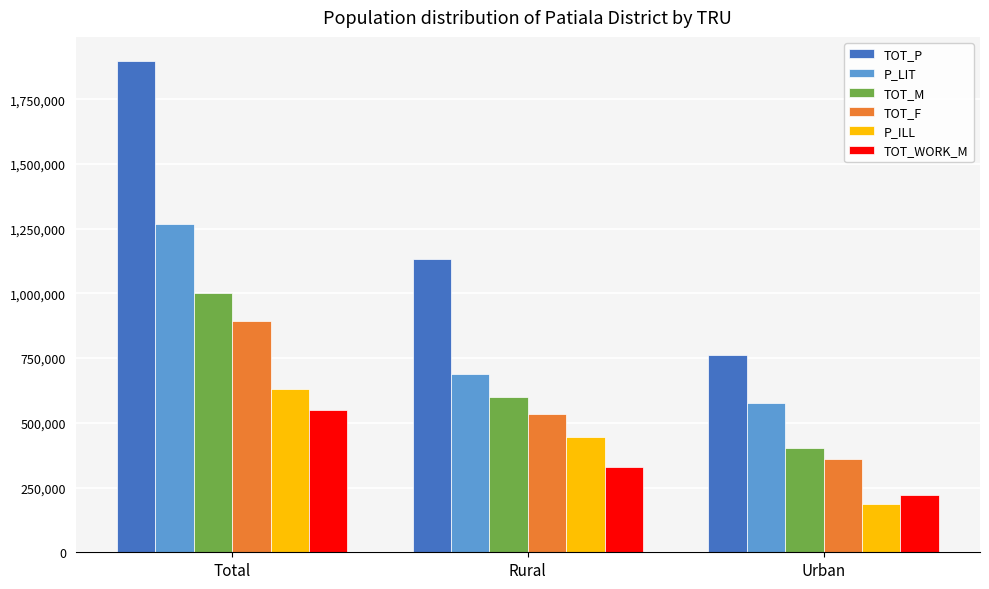

Reading right to left, what are all the values shown in this chart?

TOT_P: 763280	1132406	1895686
P_LIT: 577953	688838	1266791
TOT_M: 403722	598800	1002522
TOT_F: 359558	533606	893164
P_ILL: 185327	443568	628895
TOT_WORK_M: 219814	329847	549661